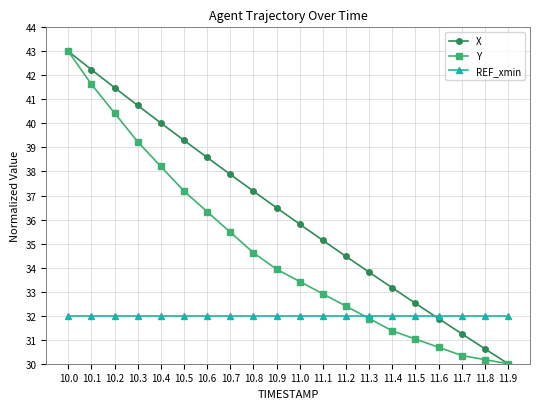

At which label does X first exceed 36?

10.0